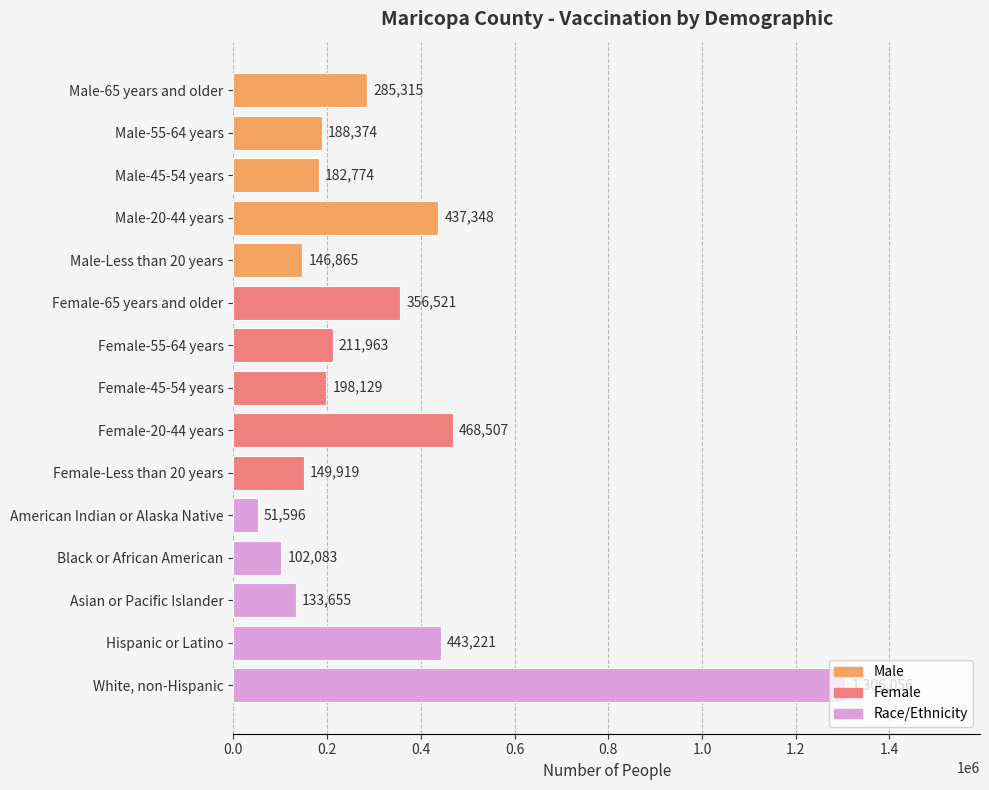

At which category does the chart reach its peak across all series?

White, non-Hispanic